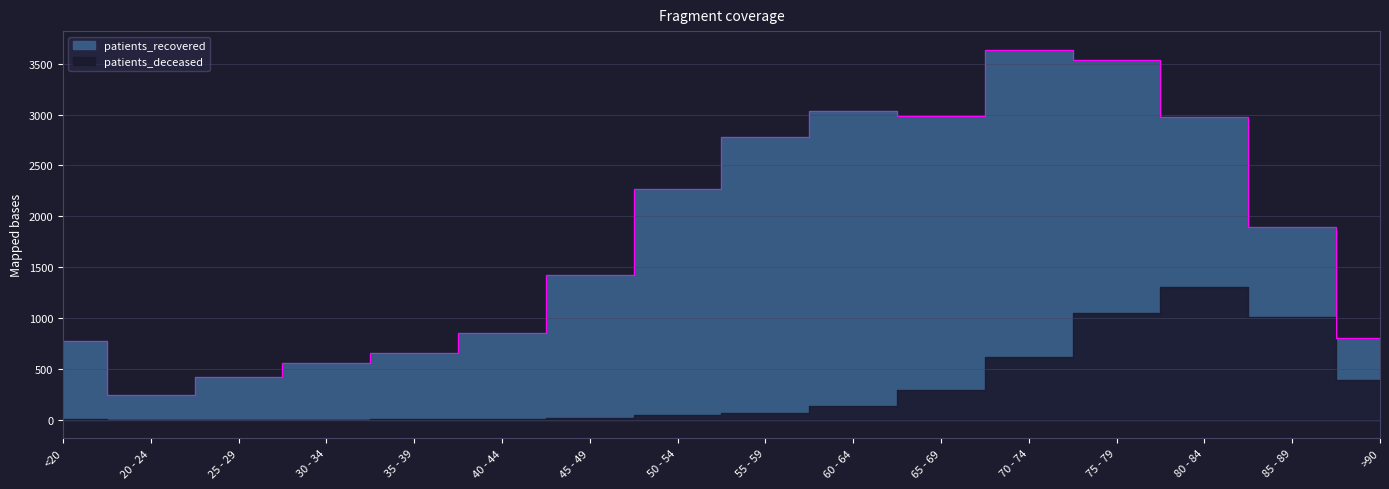

The value at <20 is 778. True or false?

True